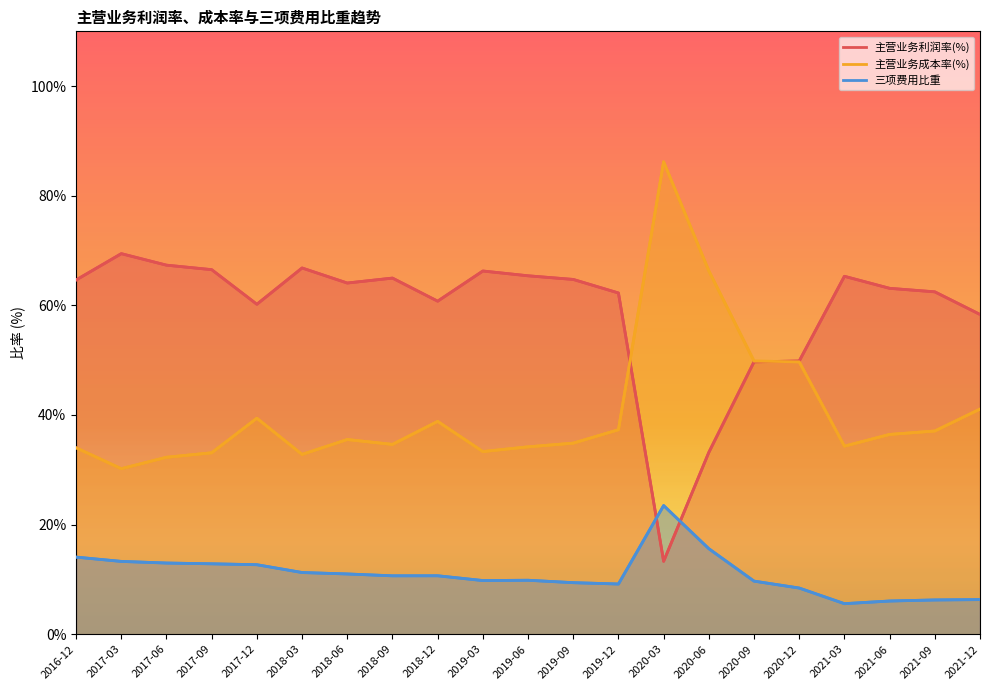

Which category has the highest value in the 三项费用比重 series?

2020-03